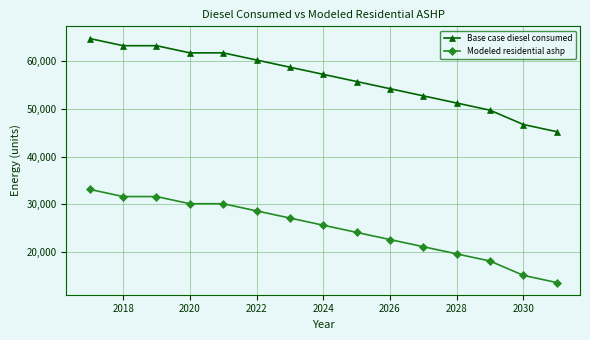

True or false: Modeled residential ashp and Base case diesel consumed cross at least once.

False